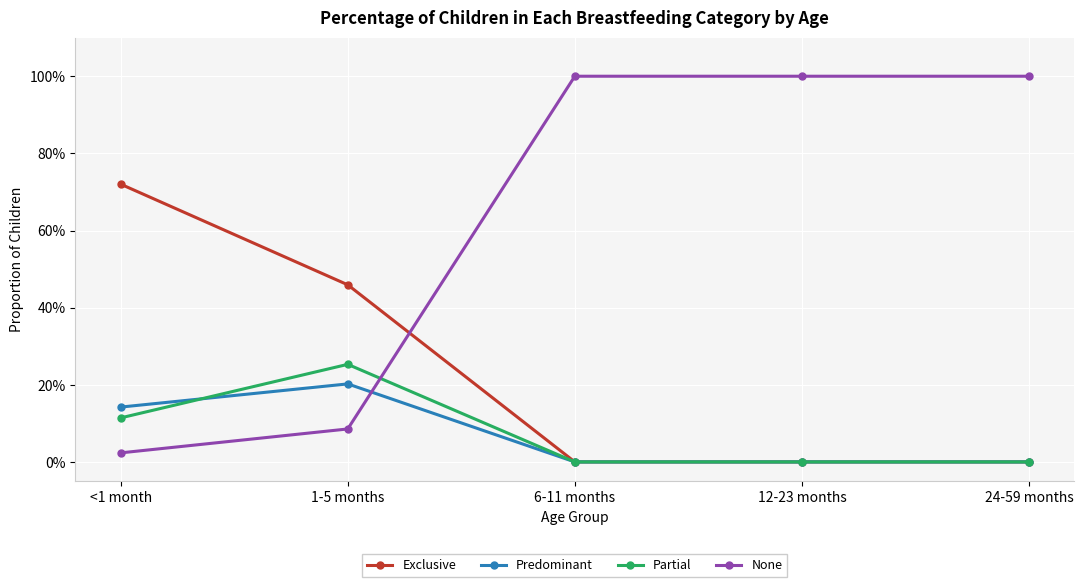

The Exclusive series shows -0.4 at 24-59 months. True or false?

False